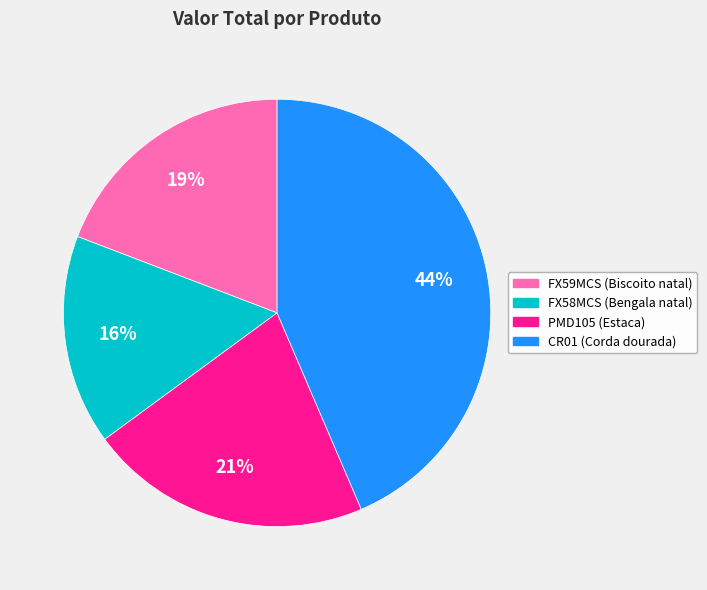

The PMD105 (Estaca) slice represents 21% of the pie. True or false?

True